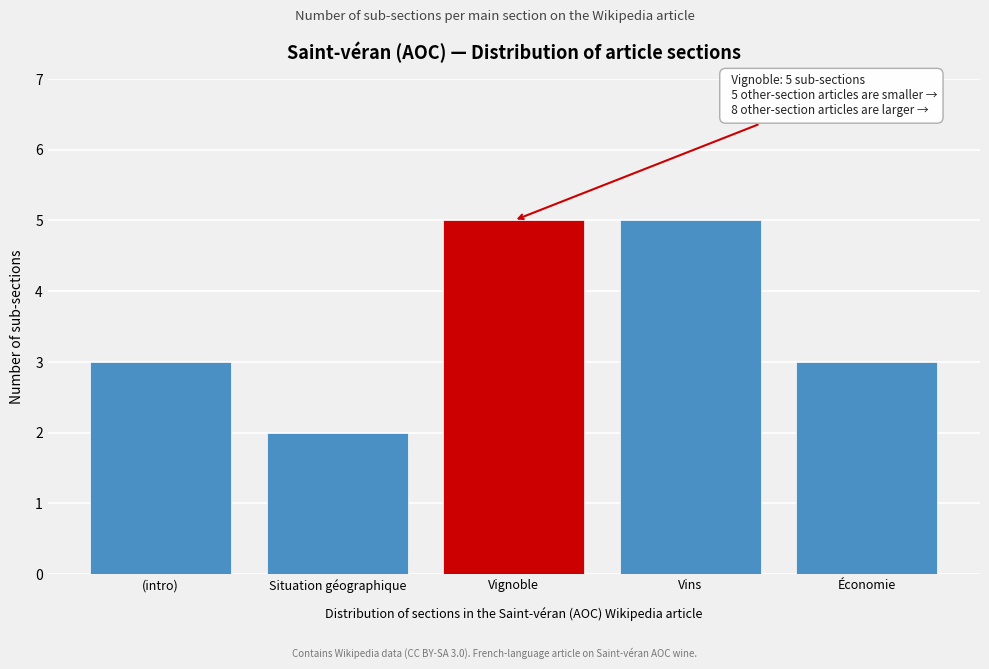

Reading right to left, transcribe all the data shown in this chart.

3	5	5	2	3